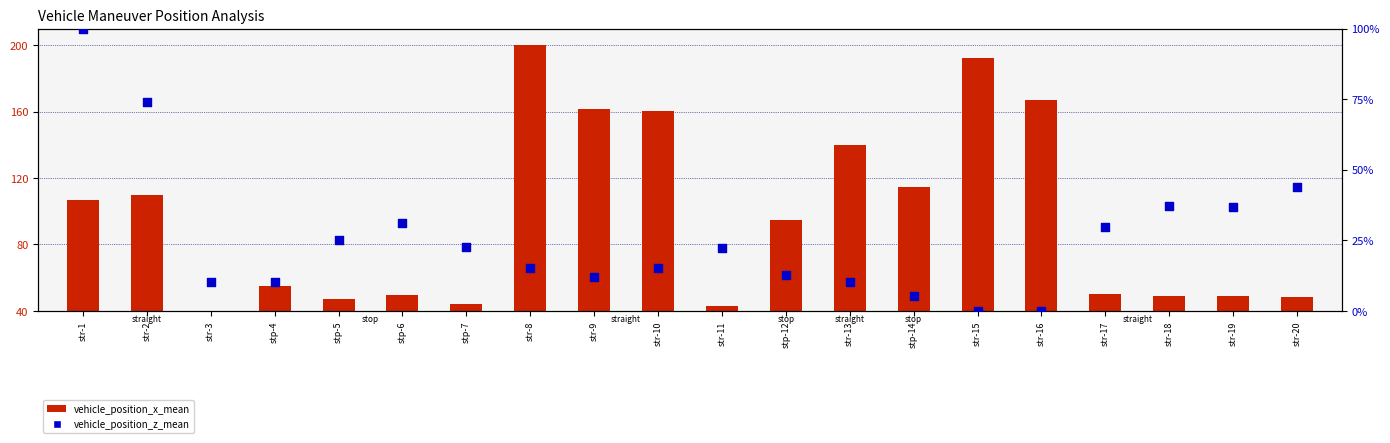

What are all the series names shown in the legend?

vehicle_position_x_mean, vehicle_position_z_mean